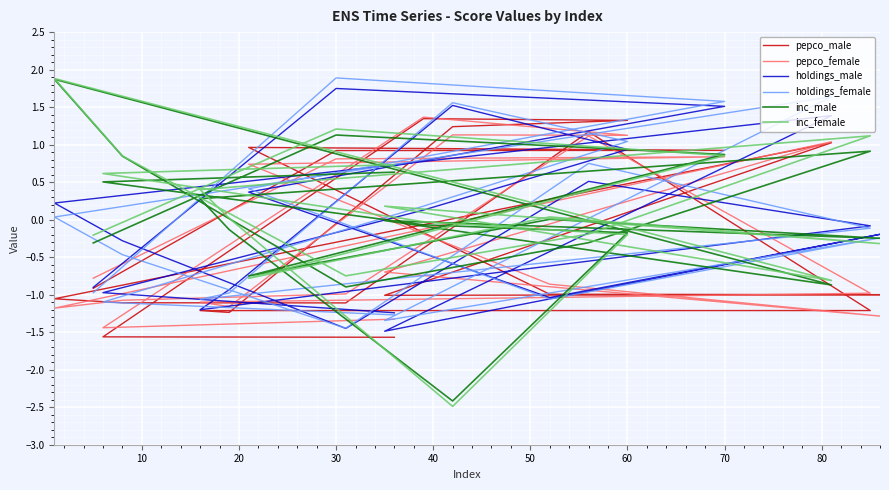

Reading right to left, extract all data points from this chart.

pepco_male: -0.9	0.9	0.9	1.0	-1.0	-1.0	-1.0	1.0	-1.1	-1.1	-1.1	1.2	-1.2	-1.2	-1.2	1.2	1.3	1.3	-1.6	-1.6
pepco_female: -0.8	0.8	0.8	0.7	-0.9	-1.3	-0.7	1.0	-1.2	-1.1	-1.0	1.1	-1.0	-1.1	-1.2	1.1	1.1	1.4	-1.4	-1.3
holdings_male: -0.9	1.7	1.5	0.4	-1.0	-0.2	-1.5	1.4	0.2	-0.3	-1.4	0.5	-0.1	-1.2	-0.9	1.5	0.9	0.1	-1.0	-1.2
holdings_female: -1.0	1.9	1.6	0.4	-1.1	-0.2	-1.3	1.6	0.0	-0.5	-1.4	0.8	-0.1	-1.1	-1.0	1.6	1.0	0.2	-1.1	-1.3
inc_male: -0.3	1.1	0.9	-0.8	0.0	-0.2	-0.0	-0.9	1.9	0.8	-0.9	-0.3	0.9	0.3	-0.1	-2.4	-0.2	-0.1	0.5	0.6
inc_female: -0.2	1.2	0.9	-0.8	0.0	-0.3	0.2	-0.8	1.9	0.8	-0.7	-0.2	1.1	0.4	0.0	-2.5	-0.2	-0.0	0.6	0.7